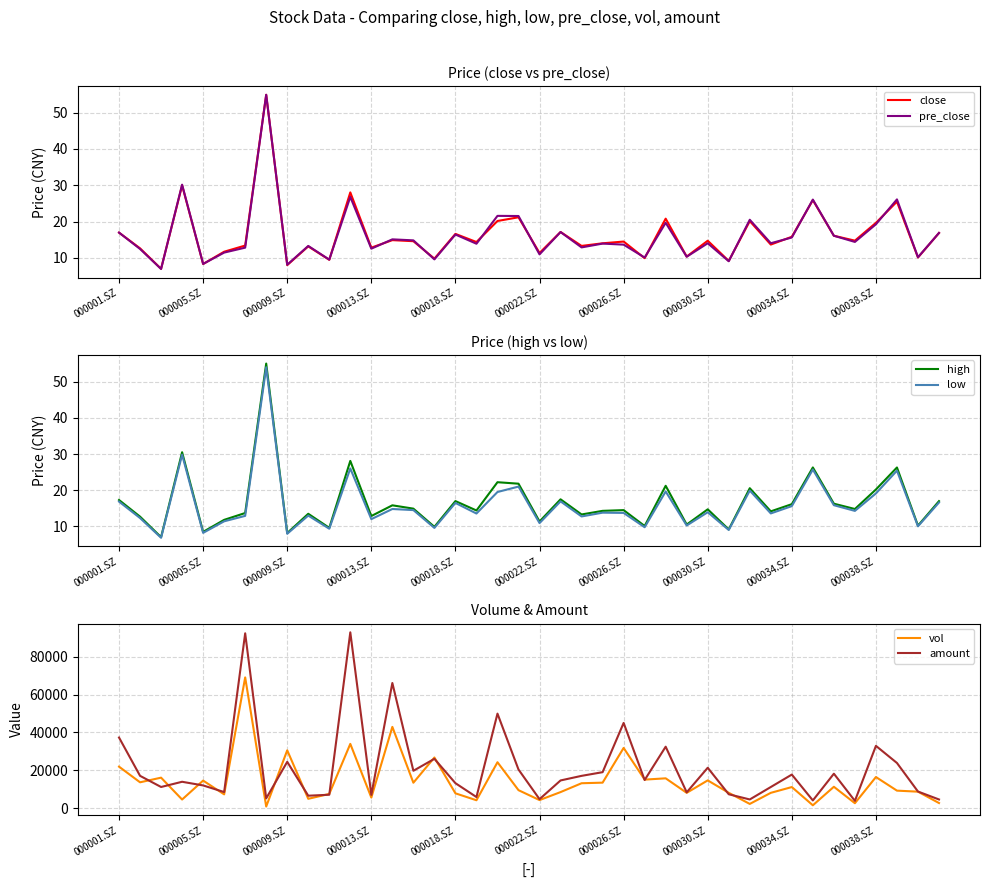

True or false: pre_close has a value of 19.2 at 000038.SZ.

True